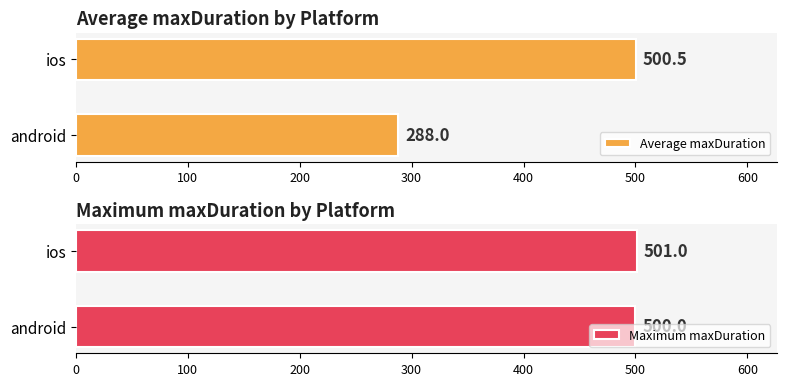

Is it true that Average maxDuration equals 288.0 at android?

True